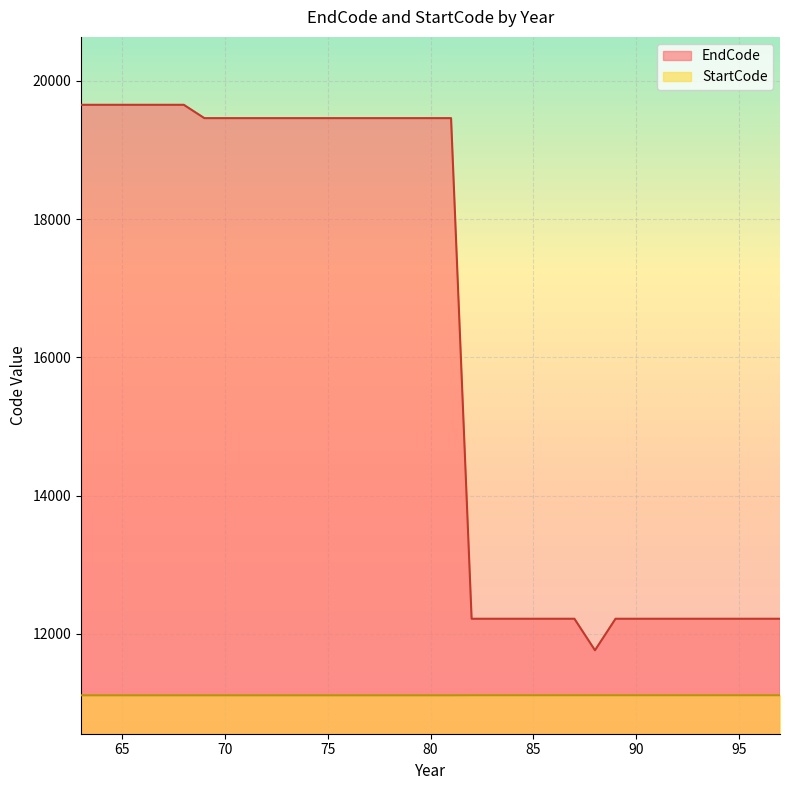

True or false: StartCode and EndCode cross at least once.

False